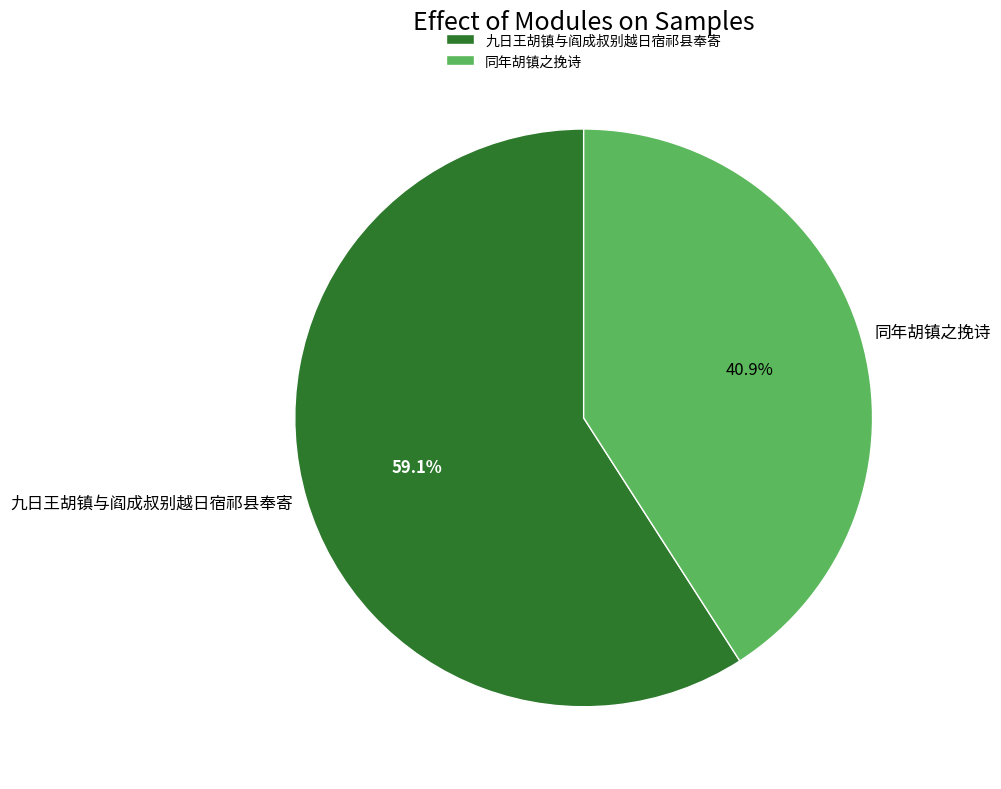

Is 九日王胡镇与阎成叔别越日宿祁县奉寄 the majority of the pie?

Yes